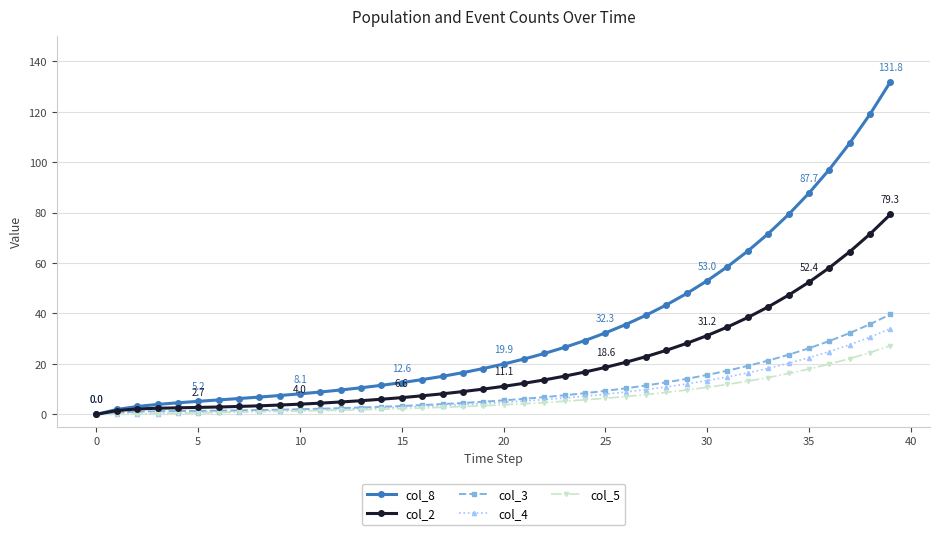

Is this an area chart (filled region under the line)?

No